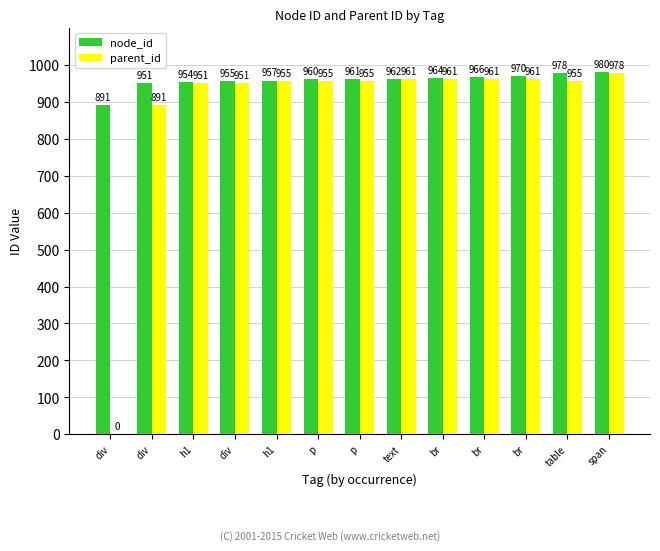

How many distinct data groups are displayed?

2